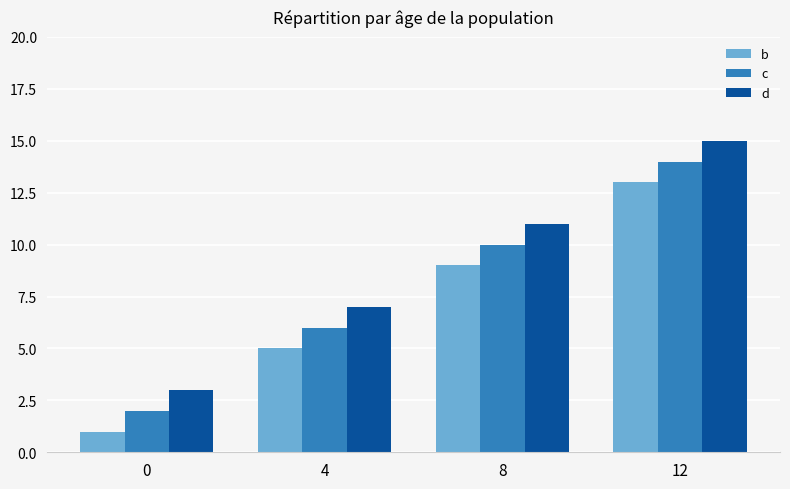

What is the difference between the c values at 4 and 0?

4